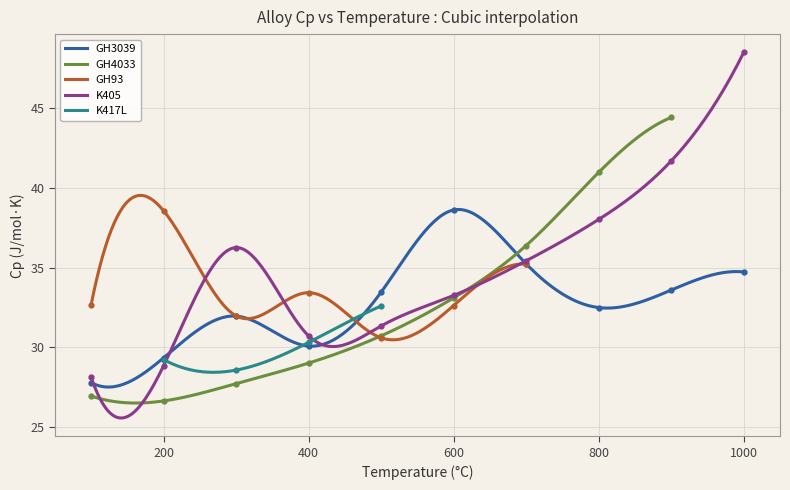

Is it true that the value at 300 is 14.7?

False